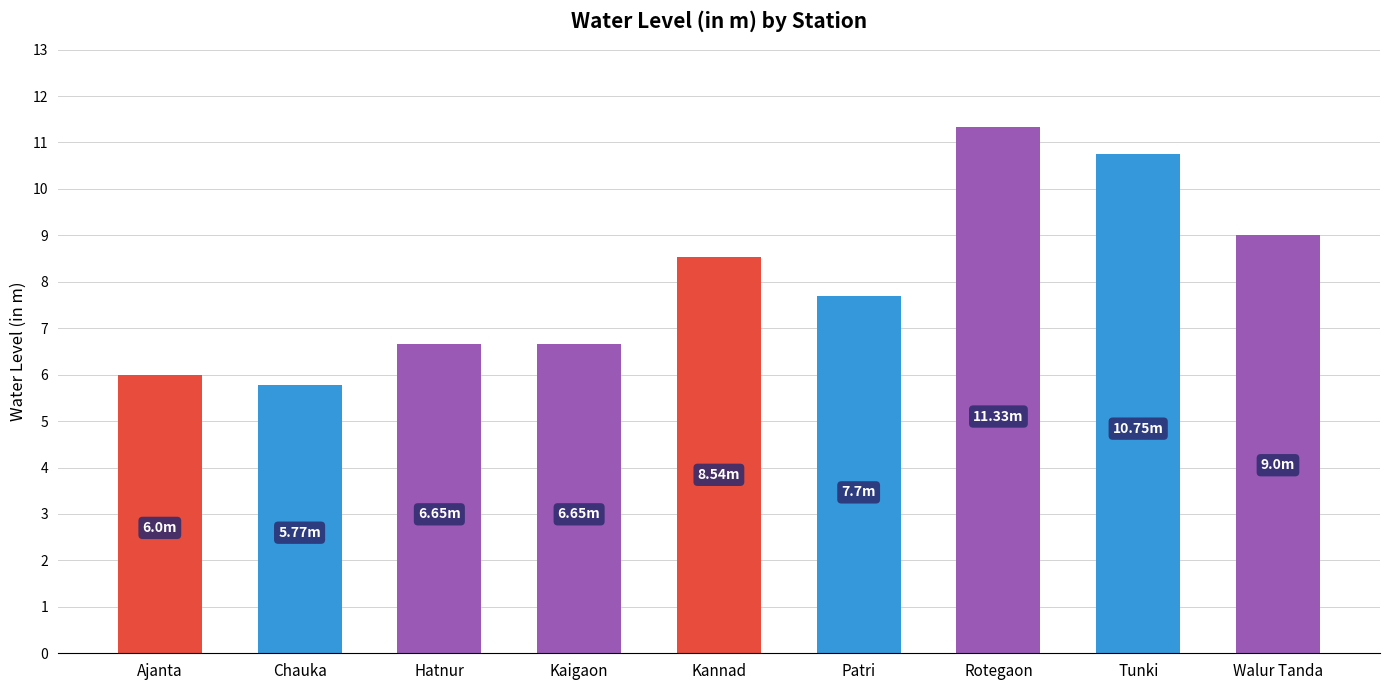

True or false: the data shows 11.3 at Kaigaon.

False